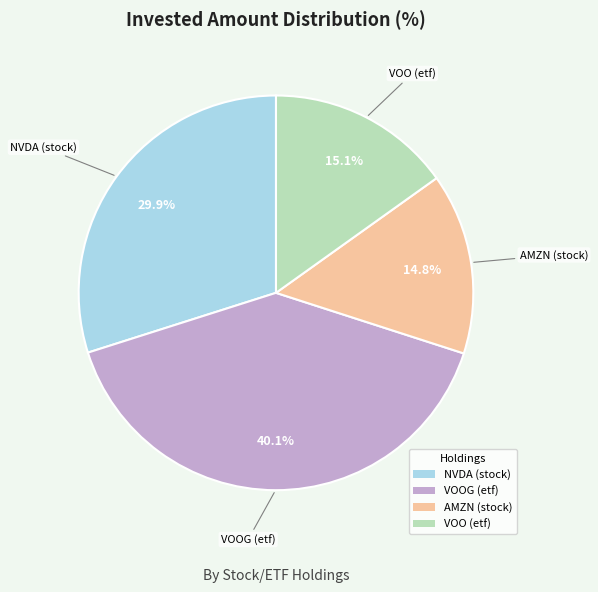

To the nearest percent, what is the difference between the largest and smallest slice percentages?

25%